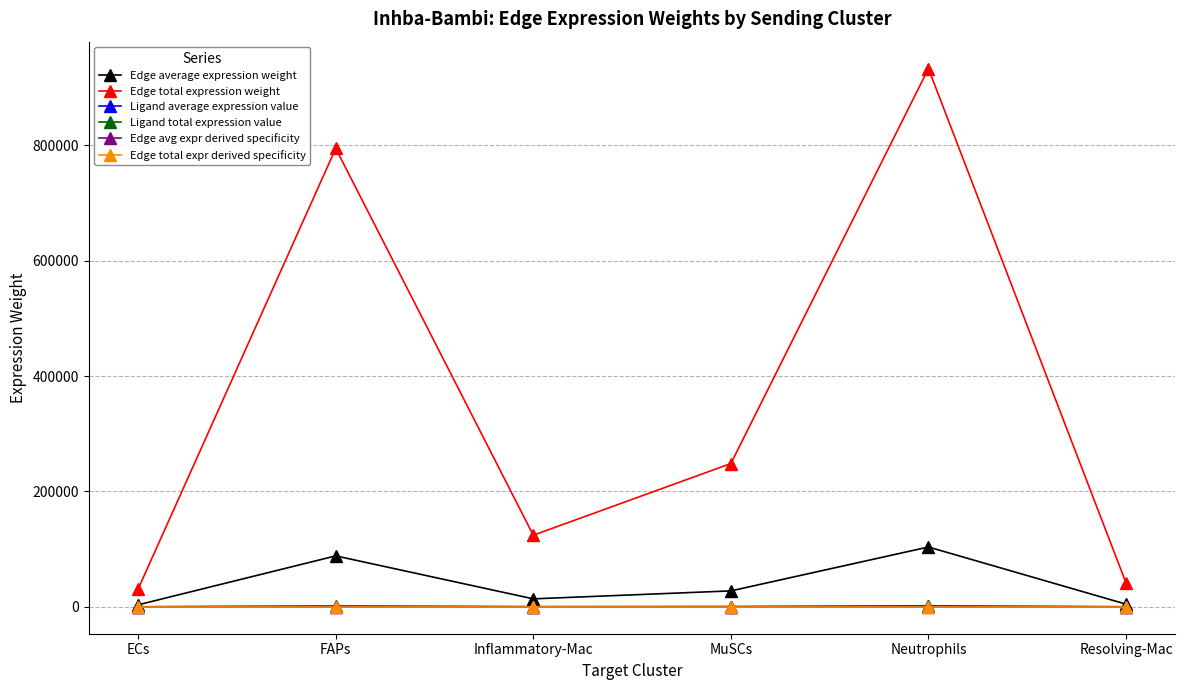

Does the chart have visible grid lines?

Yes